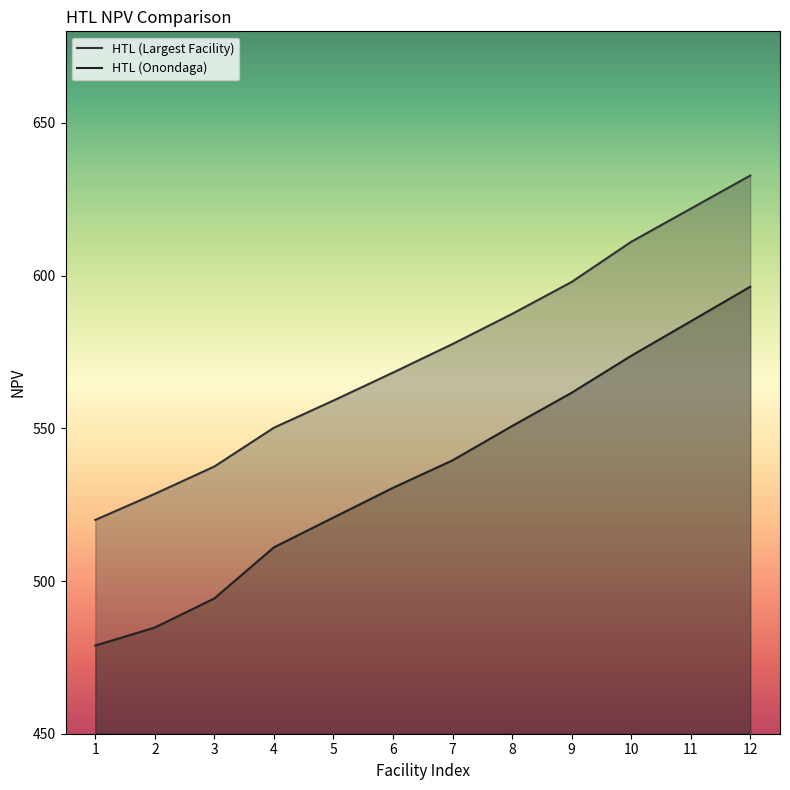

What are all the series names shown in the legend?

HTL (Largest Facility), HTL (Onondaga)